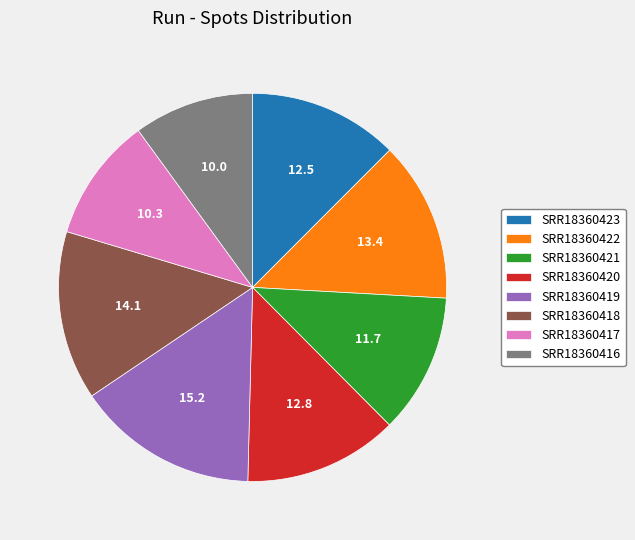

True or false: SRR18360423 accounts for 12% of the total.

True